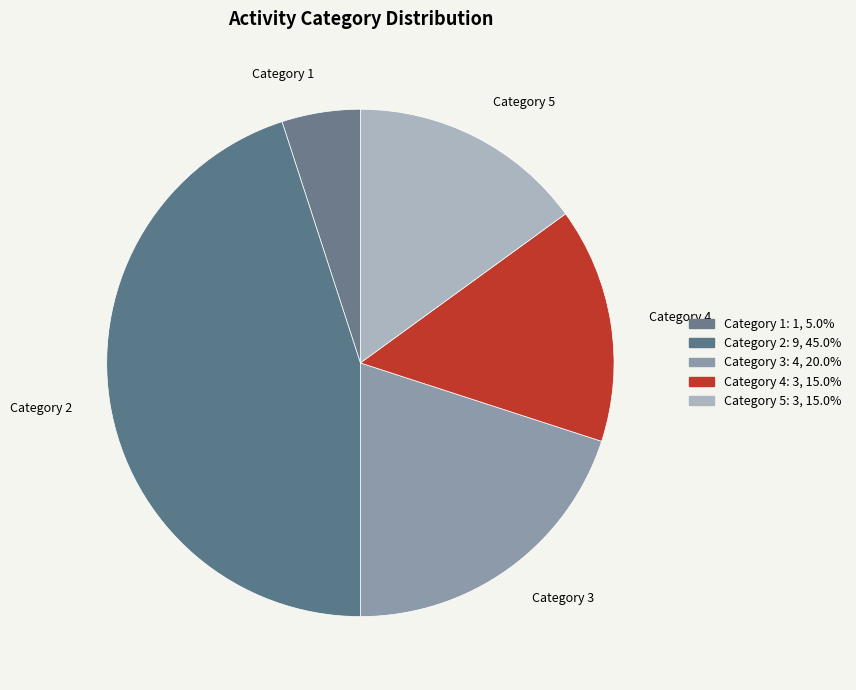

What is the largest slice in the pie chart?

Category 2